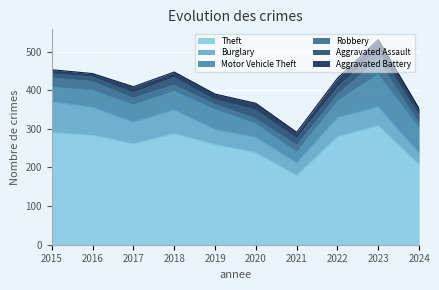

At which label is Burglary closest to 55?

2017